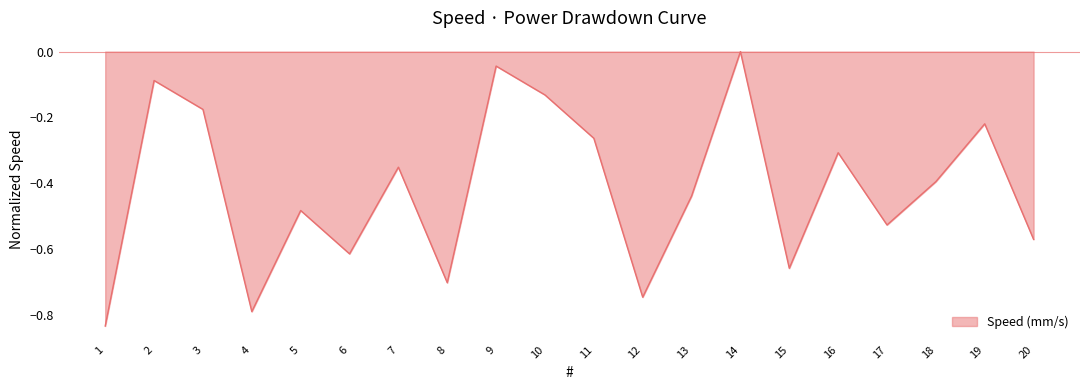

Where is the first local minimum?

4